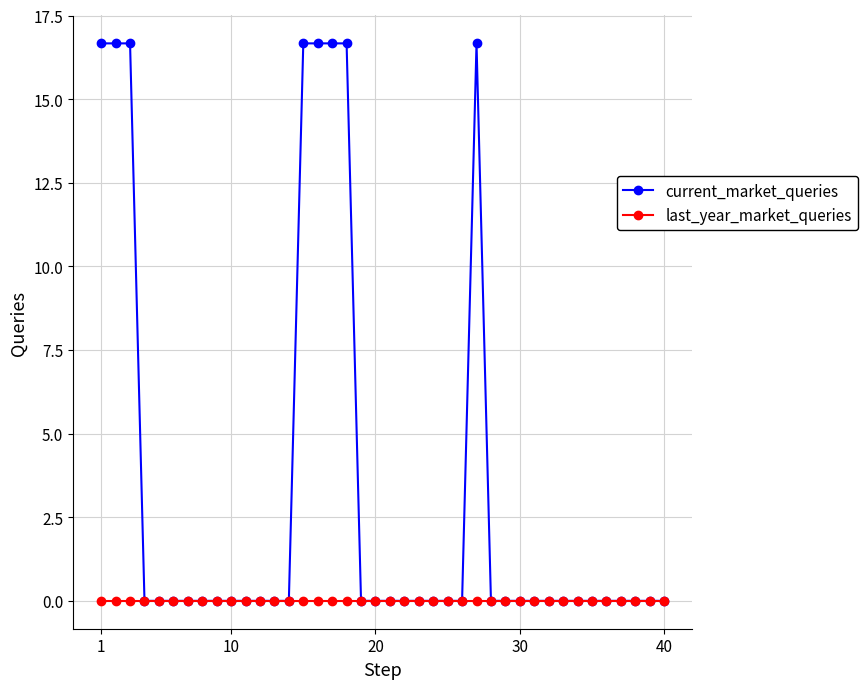

Rank the series by their average value, from lowest to highest.

last_year_market_queries, current_market_queries